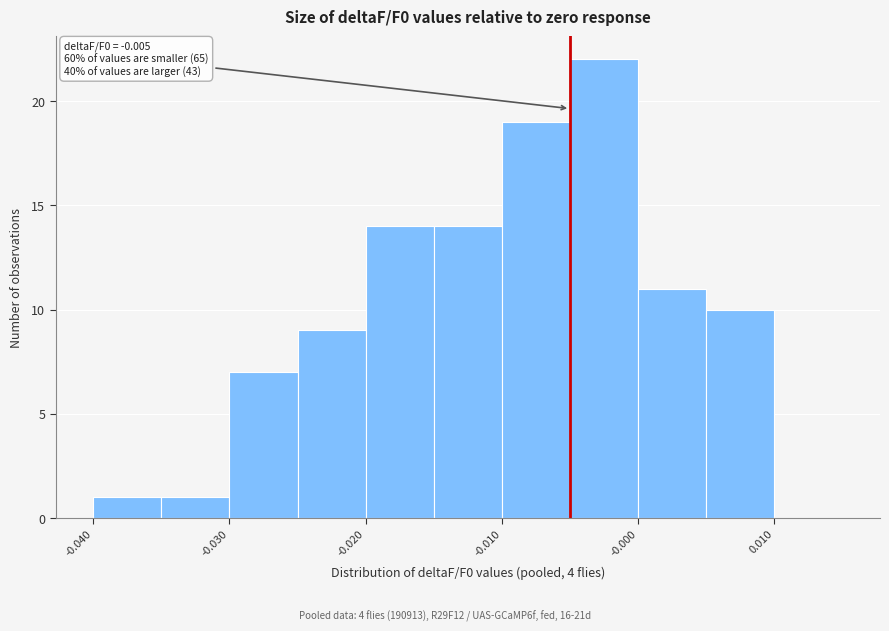

Over which range of the x-axis is the bar tallest?

-0.005 to 0.000